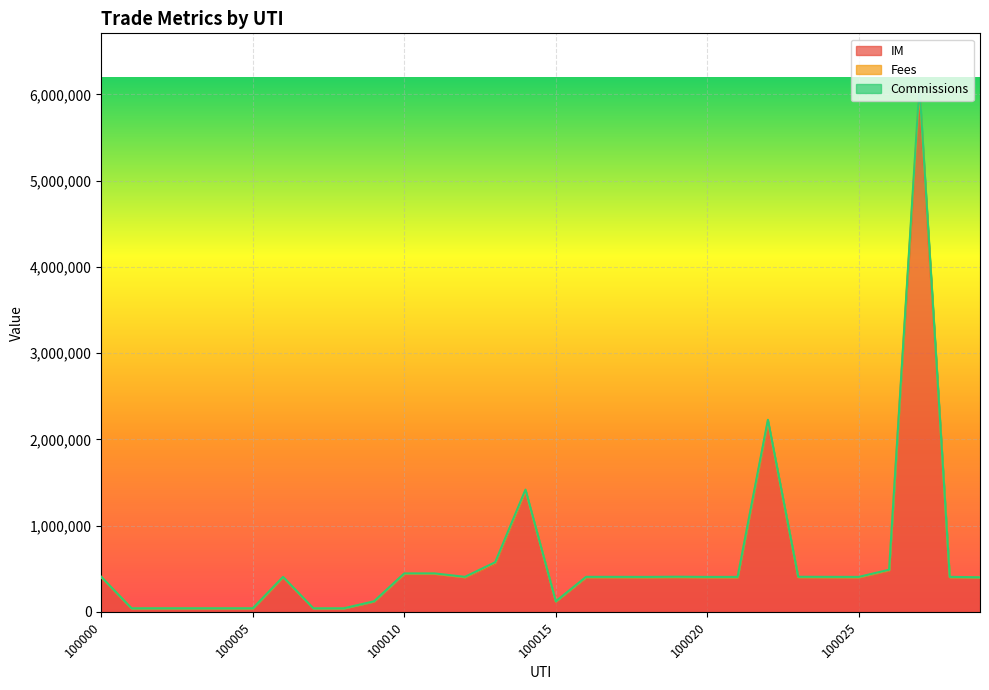

What is the maximum value for IM?

6000000